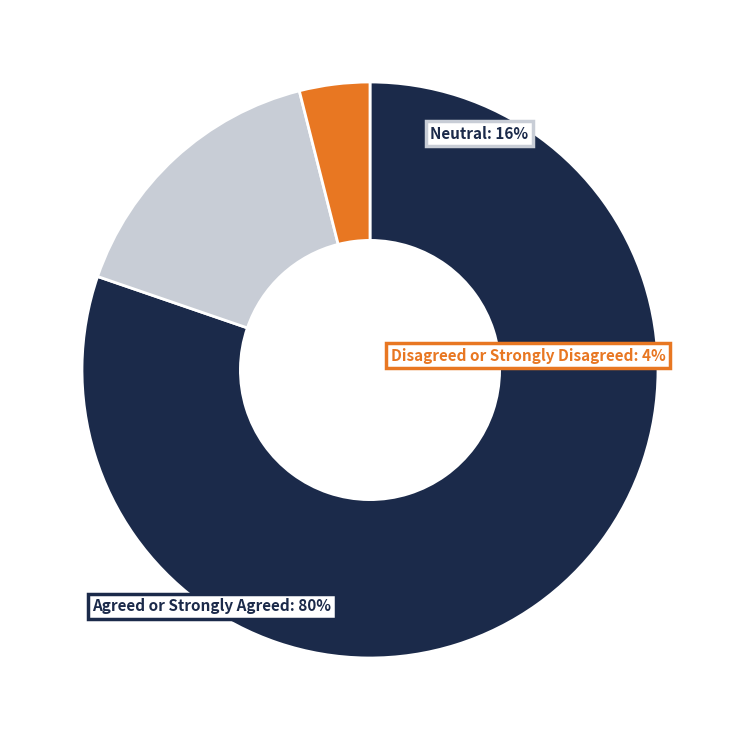

Is there a majority slice in this chart?

Yes